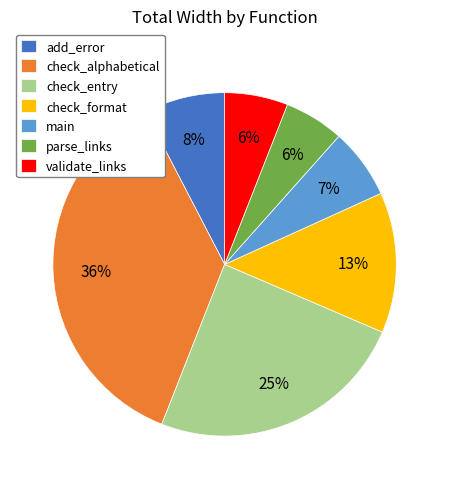

To the nearest percent, what is the difference between the parse_links and check_entry slice percentages?

19%